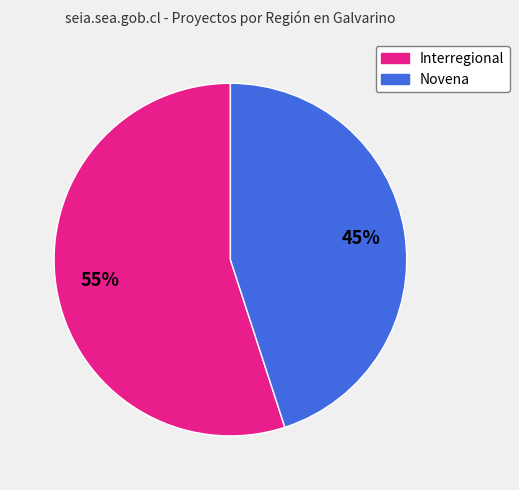

True or false: Interregional accounts for 55% of the total.

True